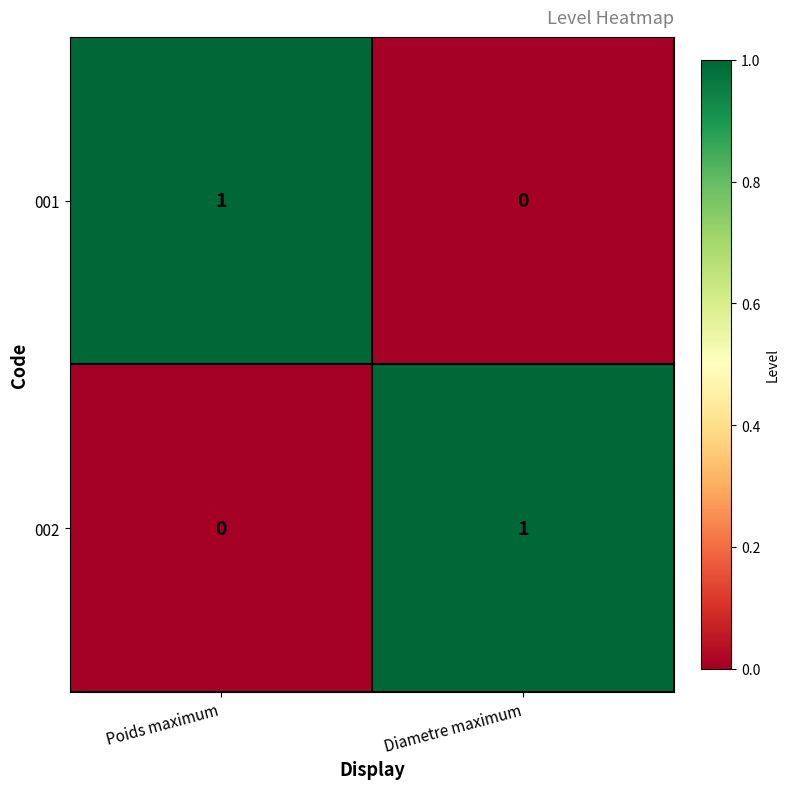

At which label does 001 reach its minimum?

Diametre maximum